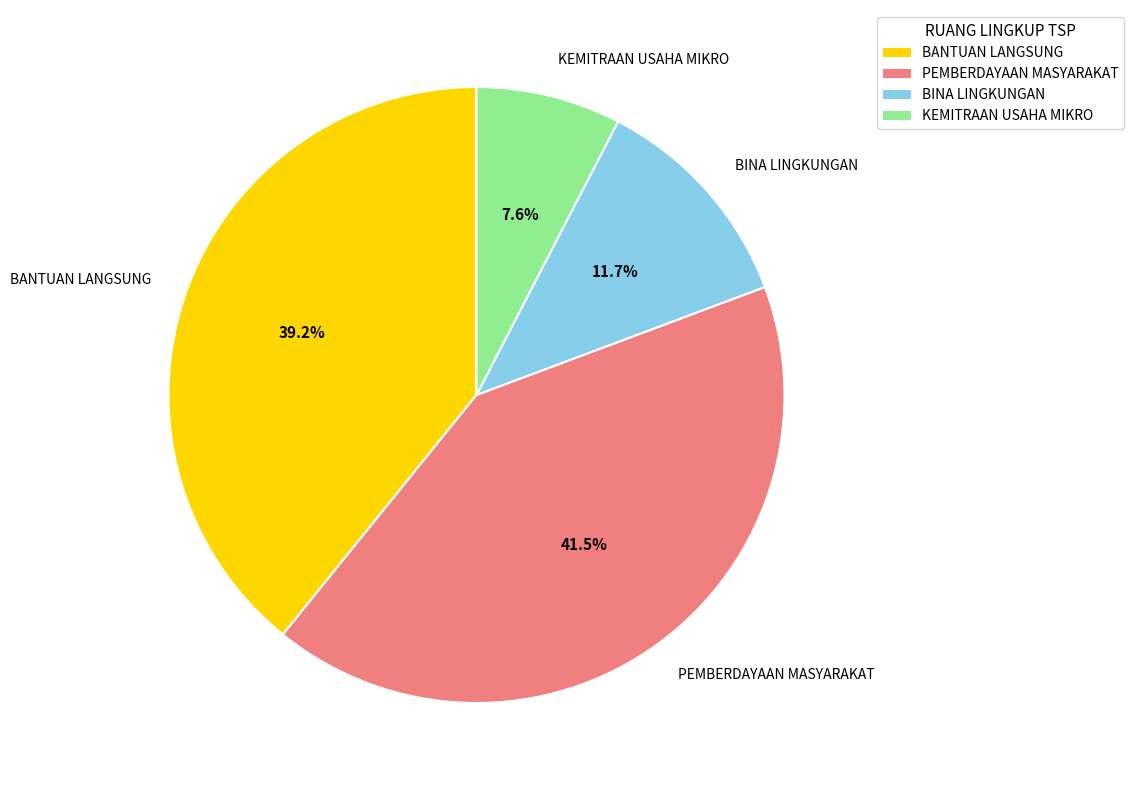

What percentage do BINA LINGKUNGAN and KEMITRAAN USAHA MIKRO together represent?

19.3%